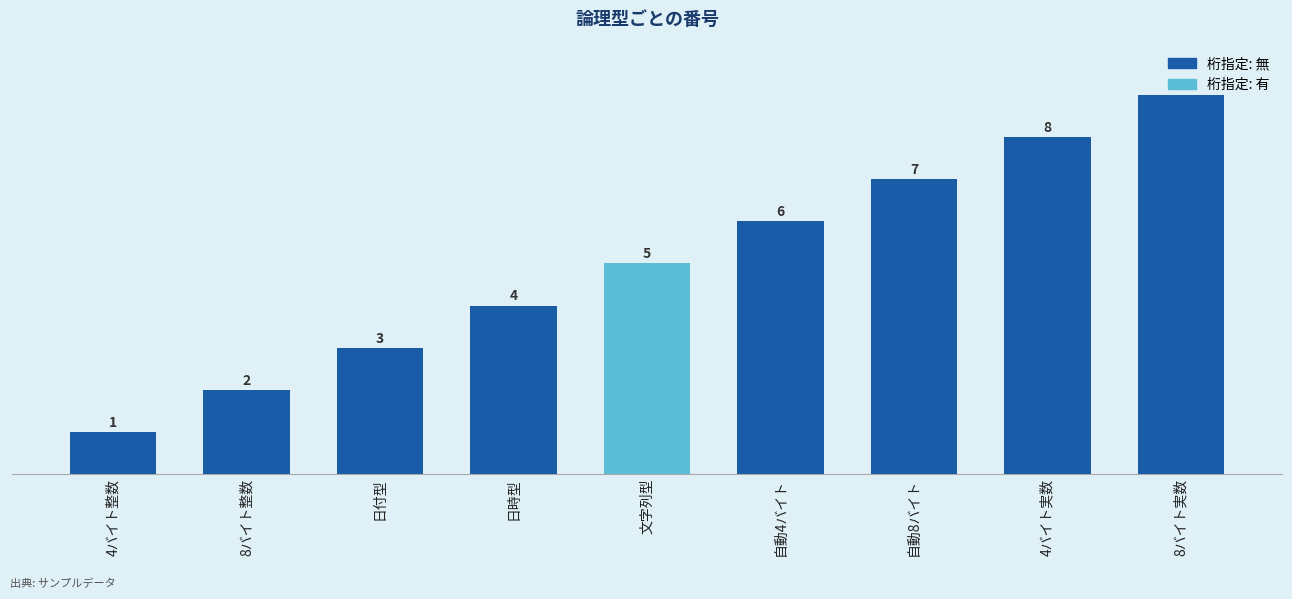

What is the difference between the values at 4バイト整数 and 8バイト整数?

1